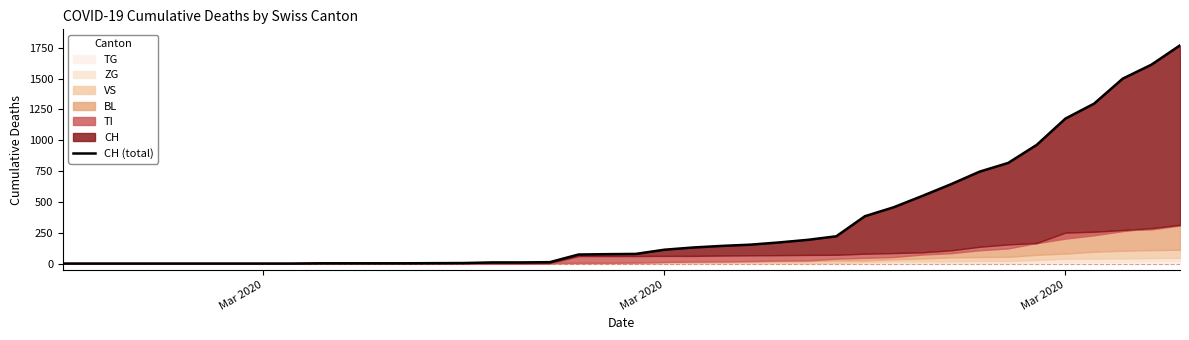

Reading right to left, what are all the values shown in this chart?

1770	1613	1500	1297	1176	963	816	745	643	548	456	384	221	192	171	153	143	130	112	78	76	73	11	9	9	4	3	2	2	2	2	0	0	0	0	0	0	0	0	0